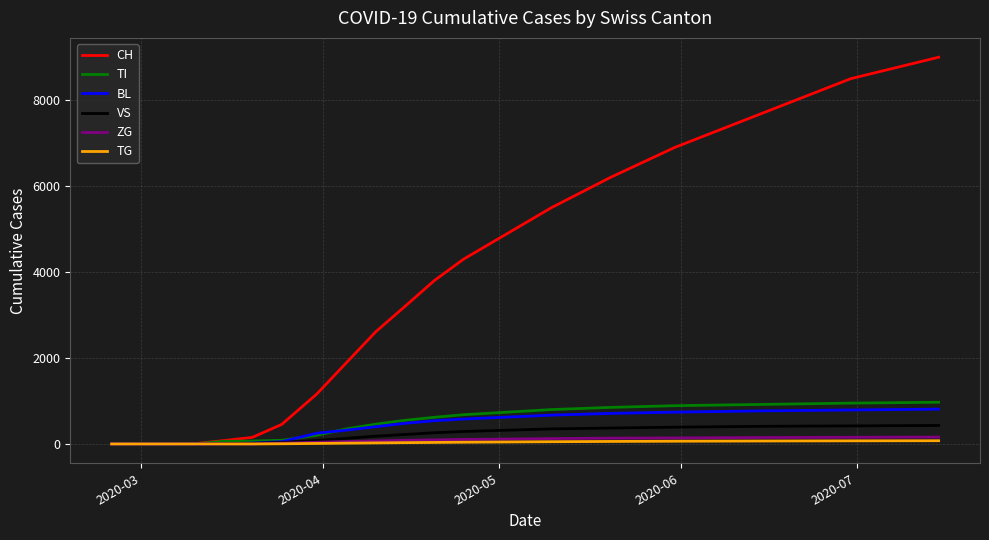

Which series has the widest spread of values?

CH